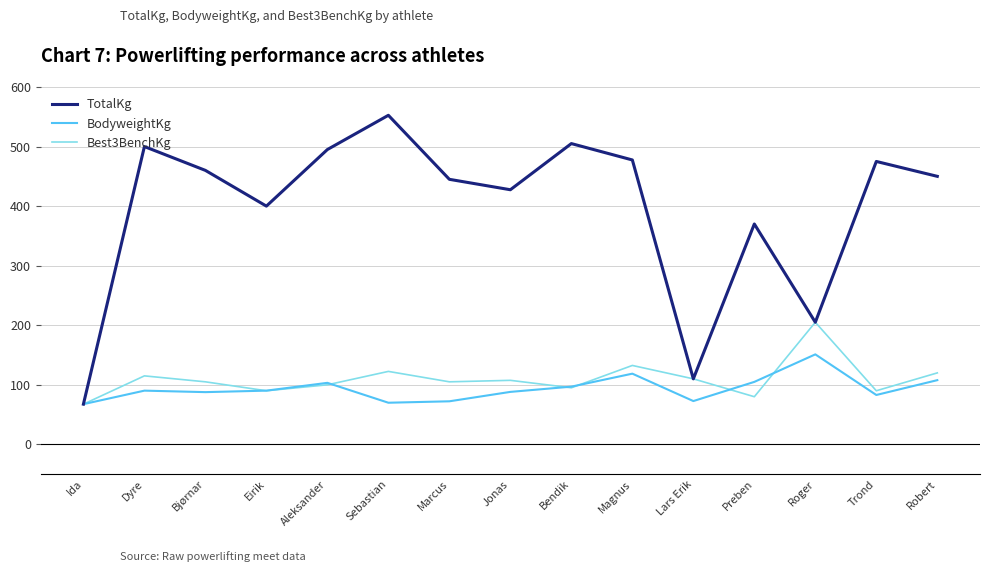

Does the chart have visible grid lines?

Yes